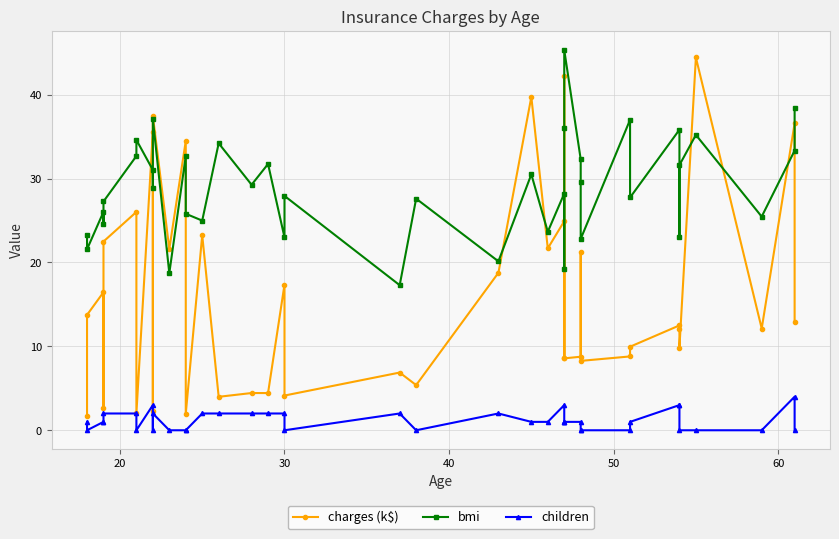

The value of children at 13 is 1.0. True or false?

False